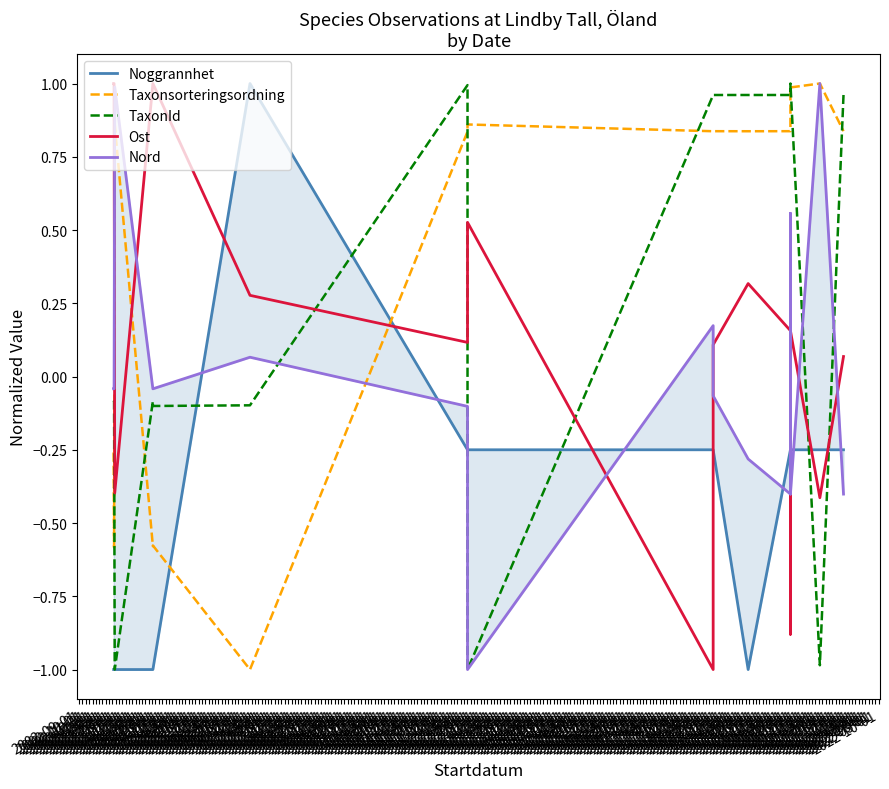

What position from the left is 2002-12-01?

4